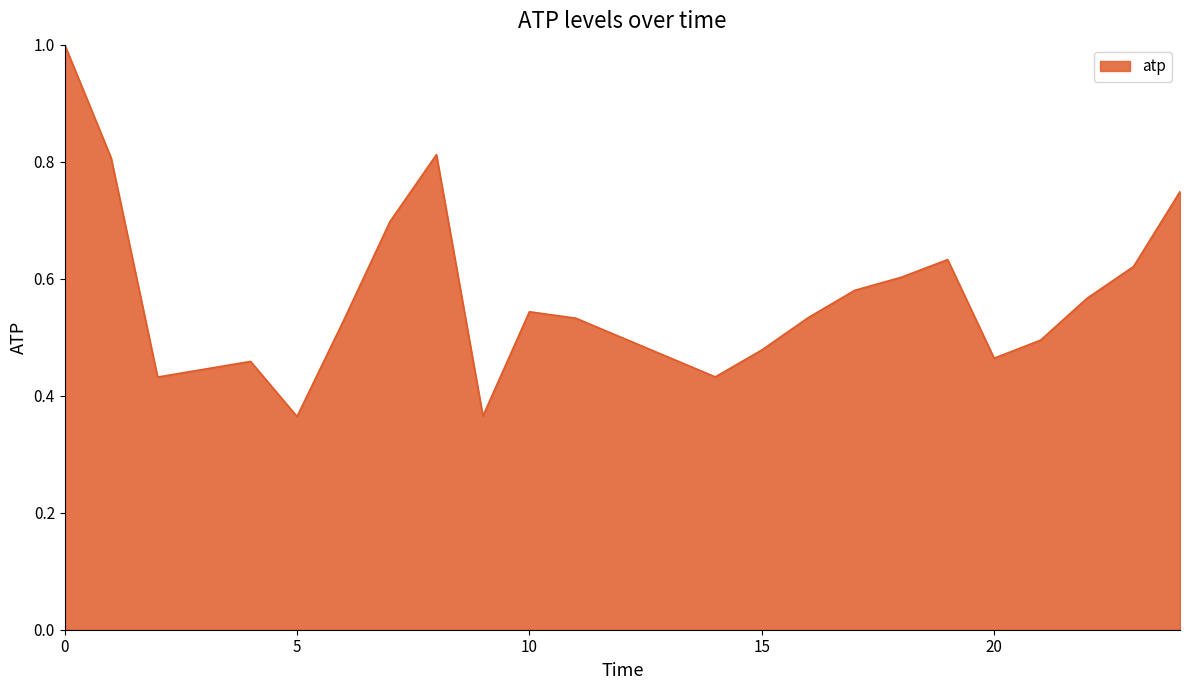

Does the chart have visible grid lines?

No